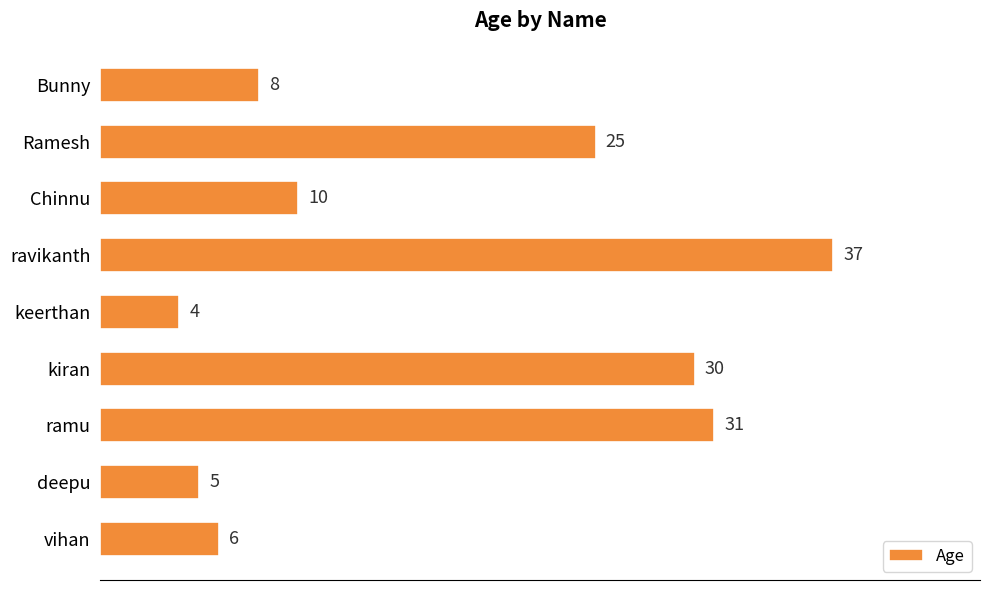

What is the sum of all values?

156